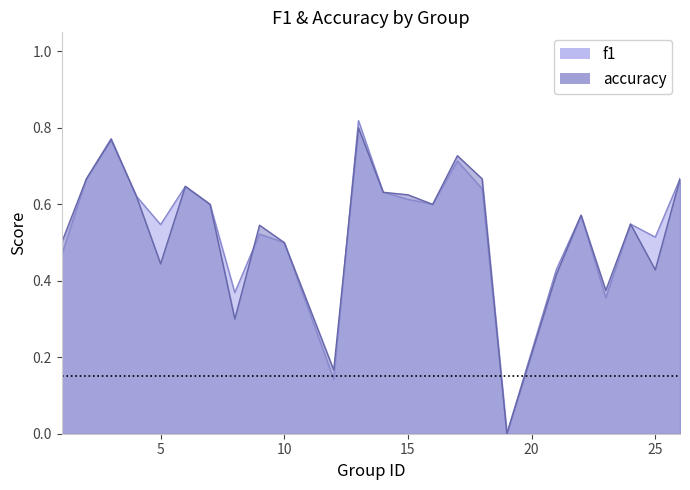

True or false: f1 and accuracy cross at least once.

True